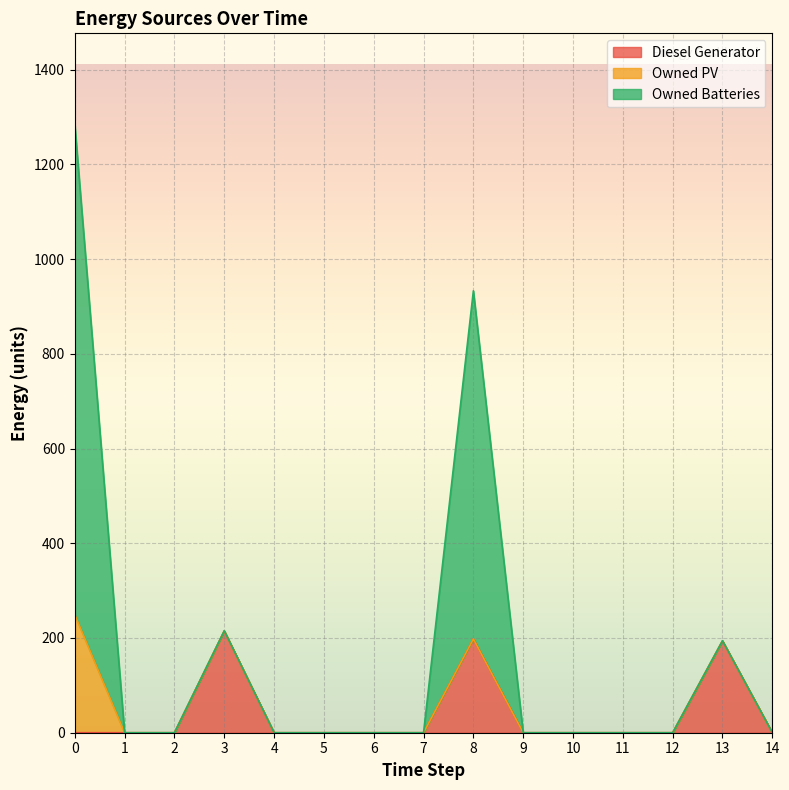

True or false: Owned Batteries and Diesel Generator cross at least once.

False